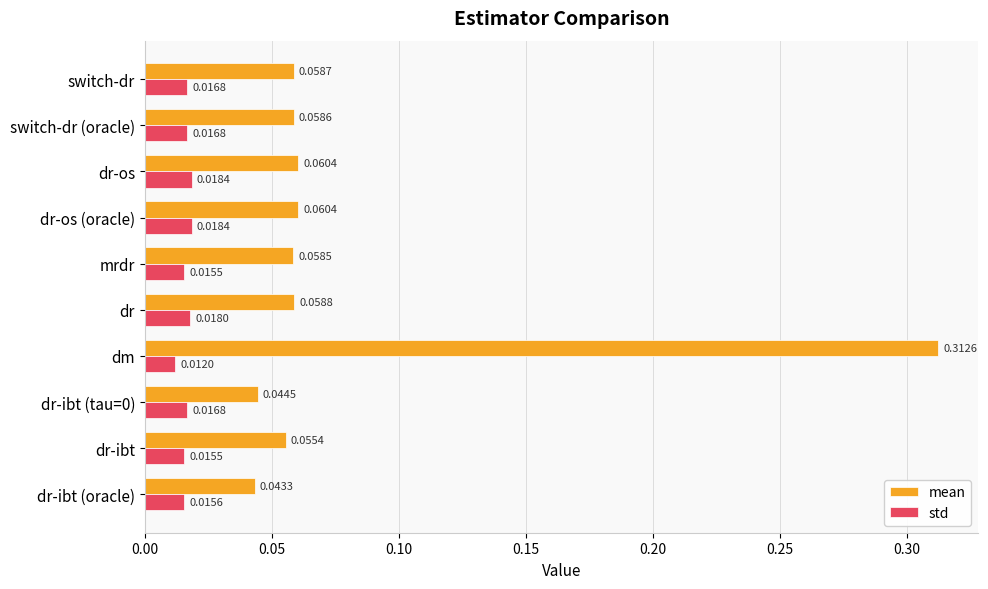

Where is std nearest to the value 0?

dm